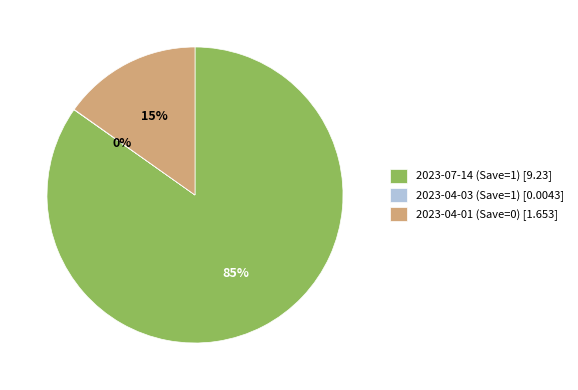

True or false: 2023-04-01 (Save=0) accounts for 15% of the total.

True